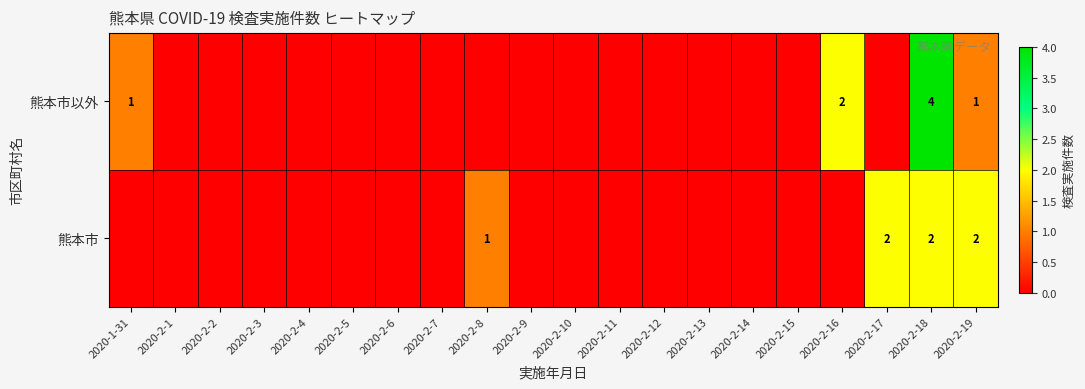

At how many categories does at least one series exceed 2?

1